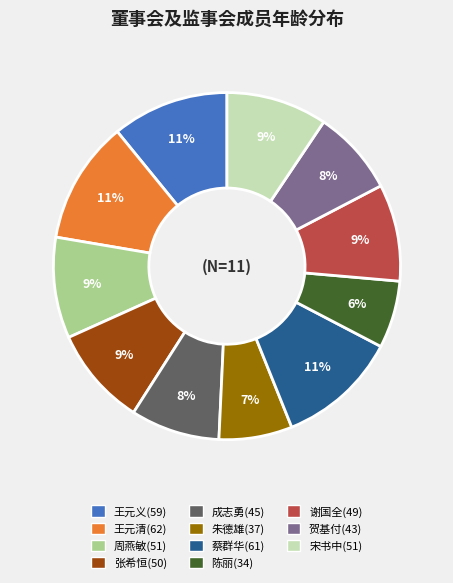

To the nearest percent, what is the combined percentage of 朱德雄(37) and 王元清(62)?

18%